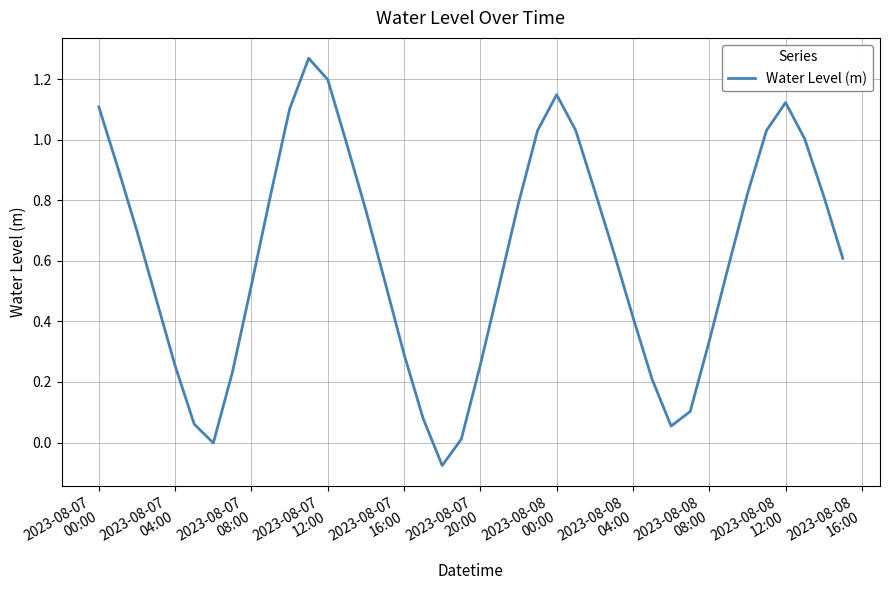

Is this an area chart (filled region under the line)?

No